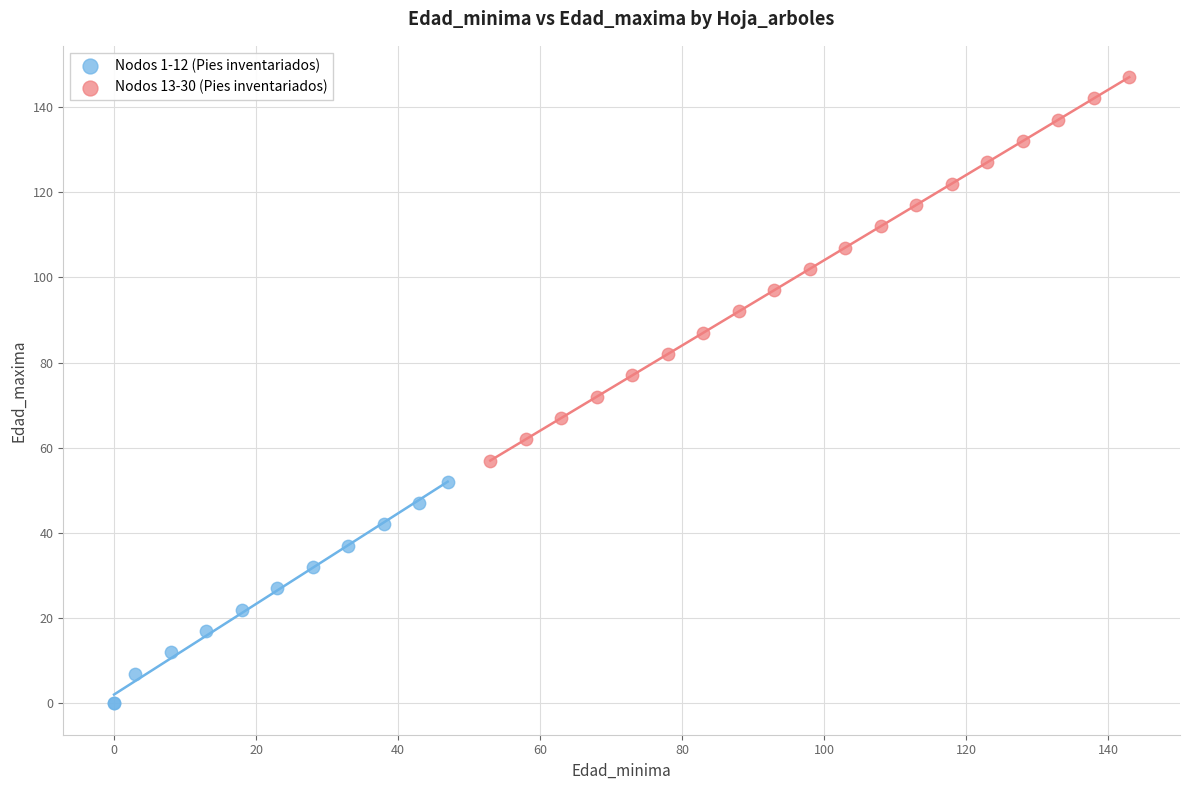

Which series contains the lowest Y value?

Nodos 1-12 (Pies inventariados)